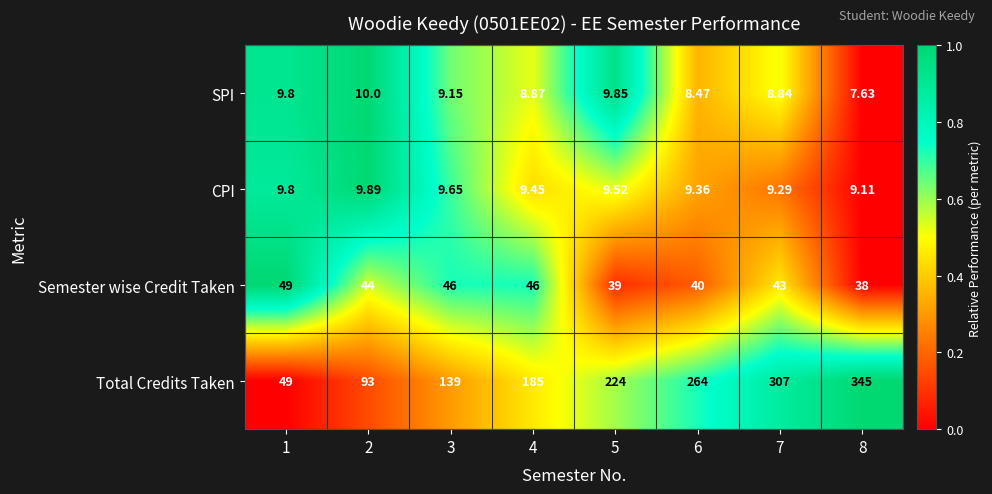

At 8, list the series in order from largest to smallest.

Total Credits Taken, Semester wise Credit Taken, CPI, SPI